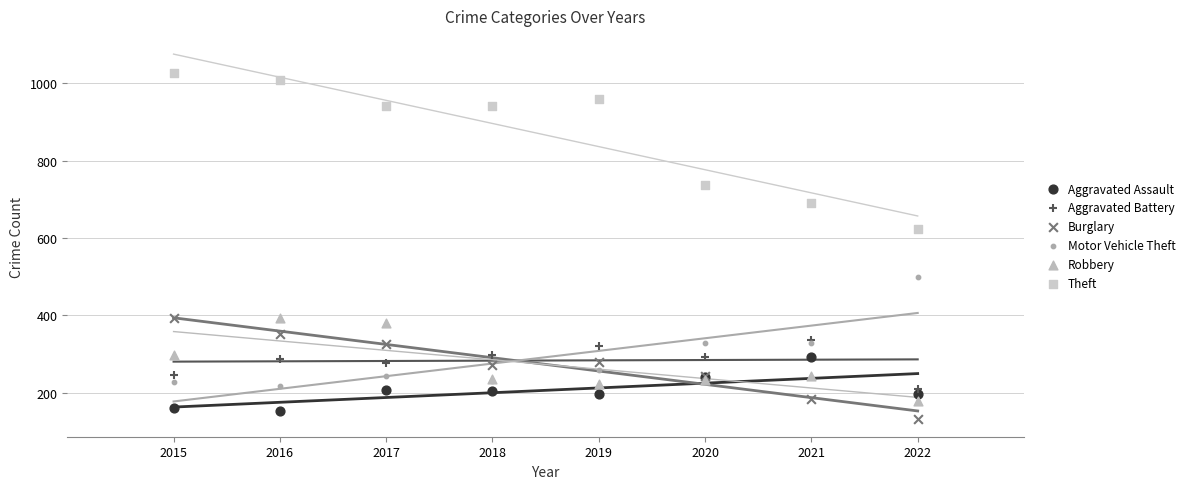

What are all the series names shown in the legend?

Aggravated Assault, Aggravated Battery, Burglary, Motor Vehicle Theft, Robbery, Theft